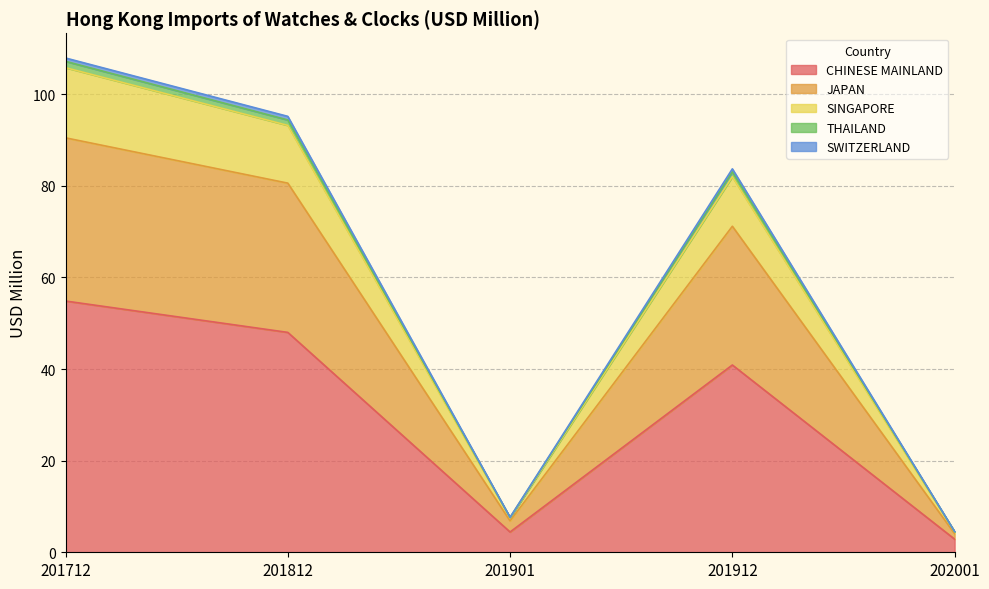

True or false: JAPAN has a value of 36.2 at 201712.

False